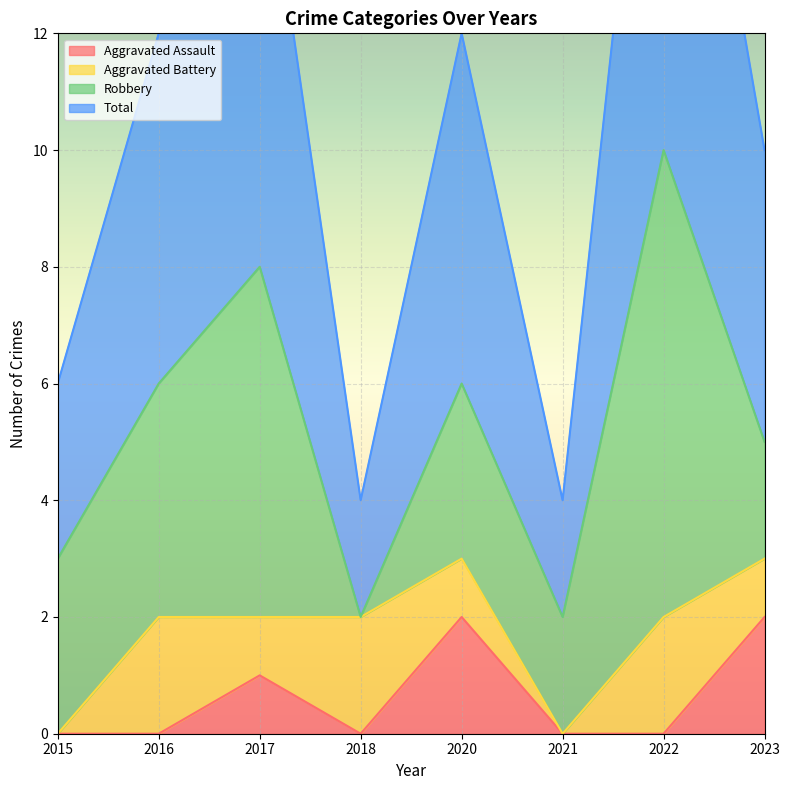

Which series has the widest spread of values?

Total